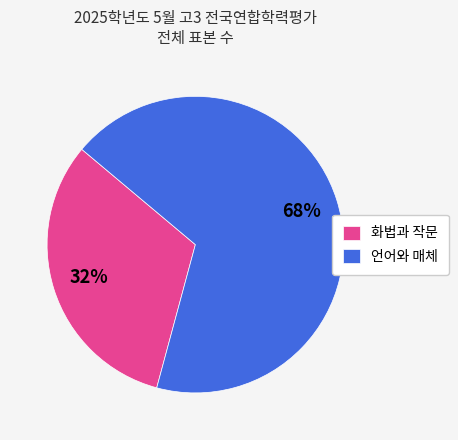

Do 언어와 매체 and 화법과 작문 together represent more than half of the pie?

Yes